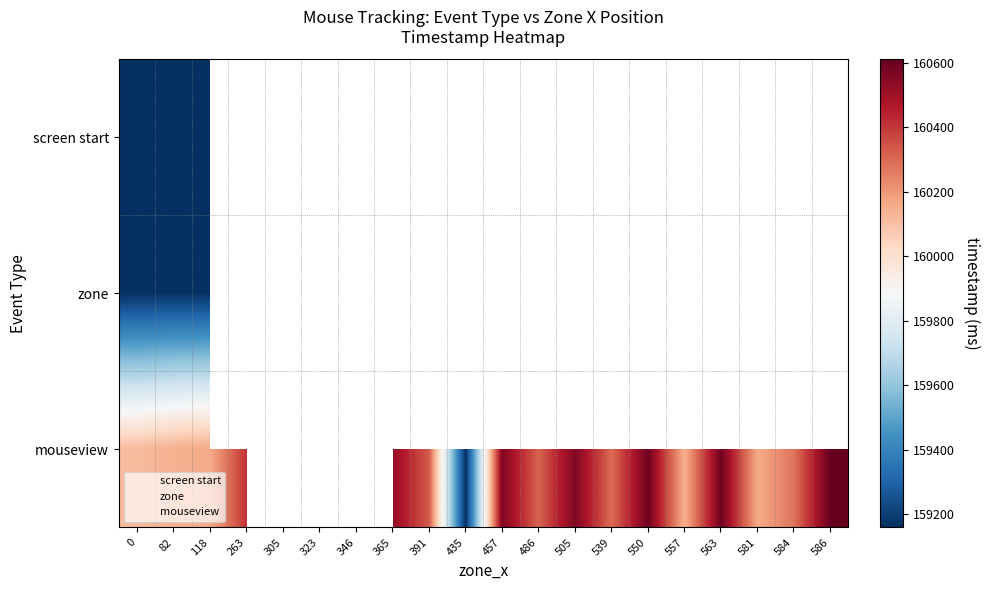

What is the sum of all zone values?

795795